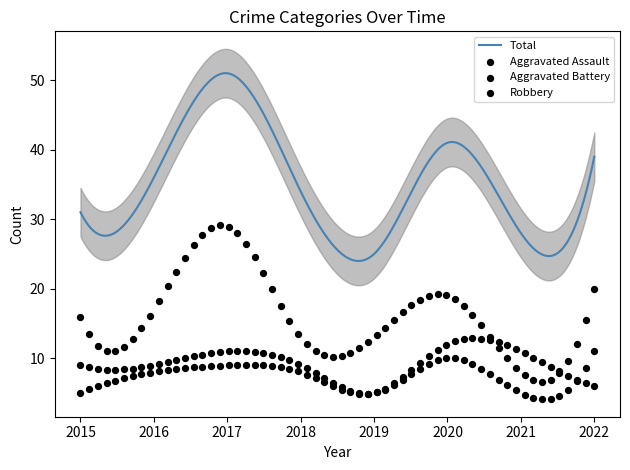

Which series has the largest total across all categories?

Total